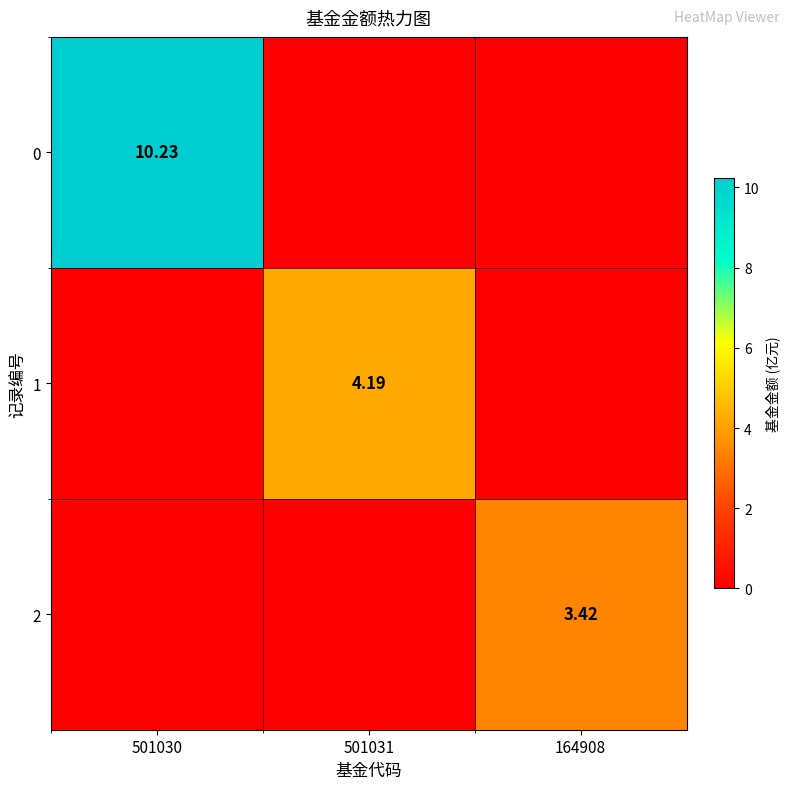

The 0 series shows 10.2 at 501030. True or false?

True